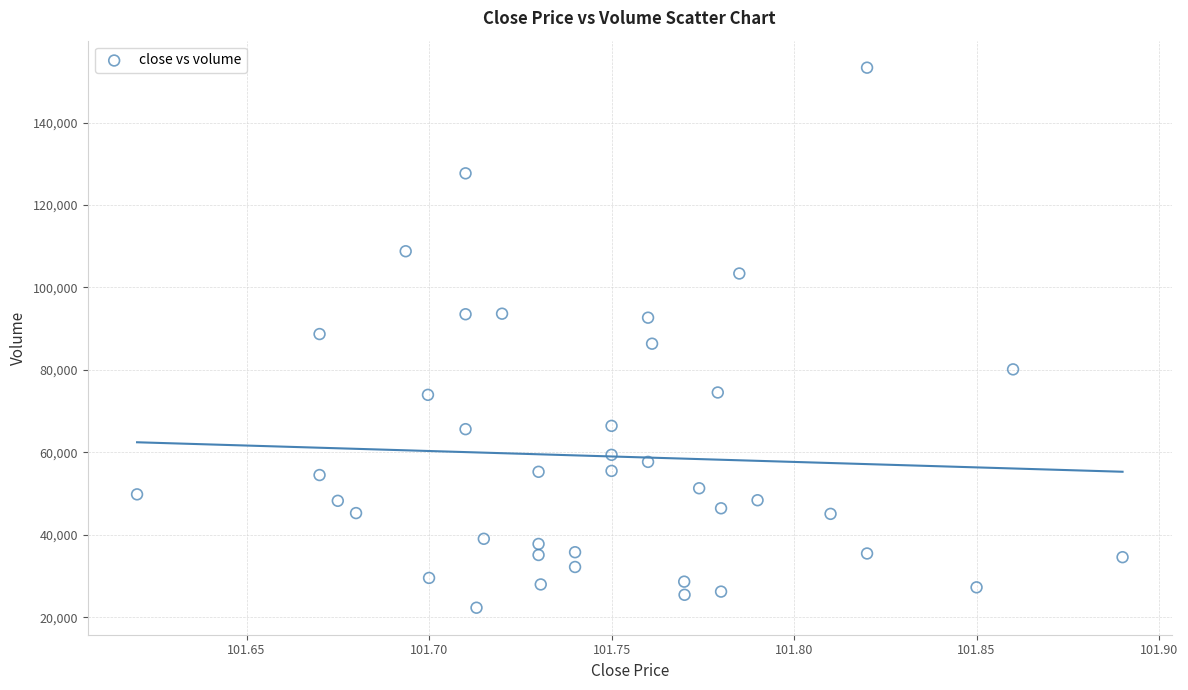

What is the range of Y values (max minus min)?

131003